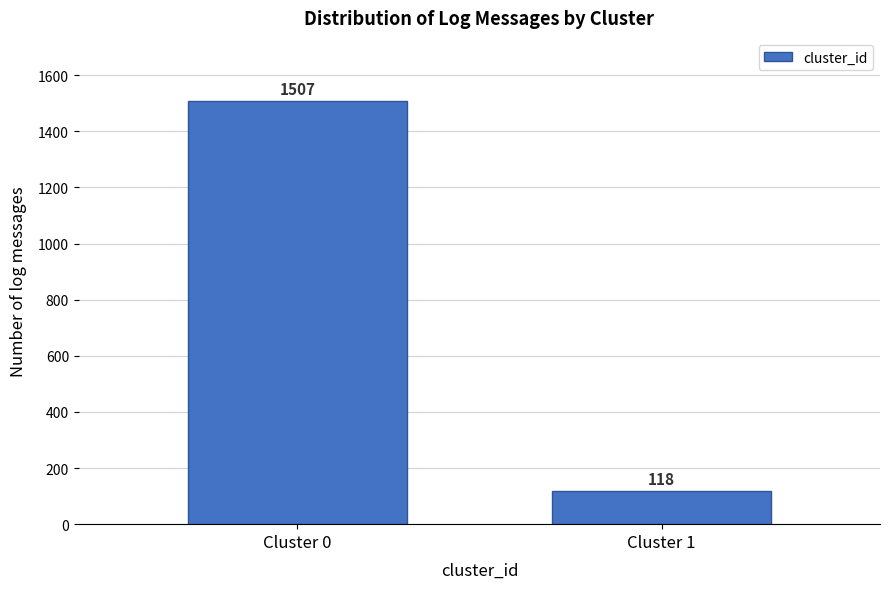

Reading left to right, extract all data points from this chart.

1507	118